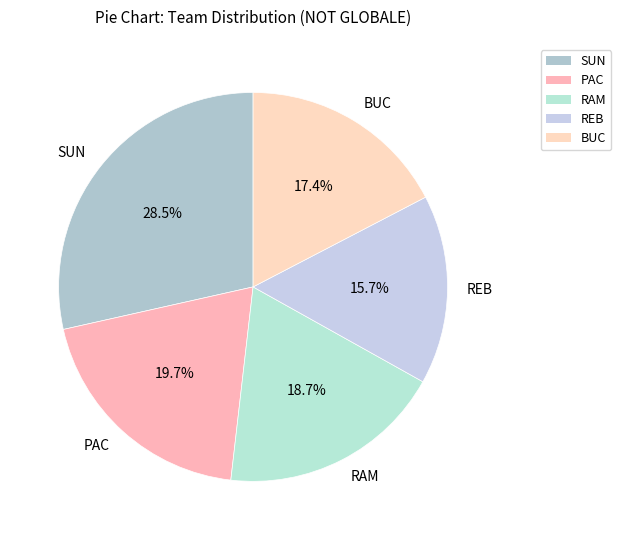

Which slice is the largest?

SUN